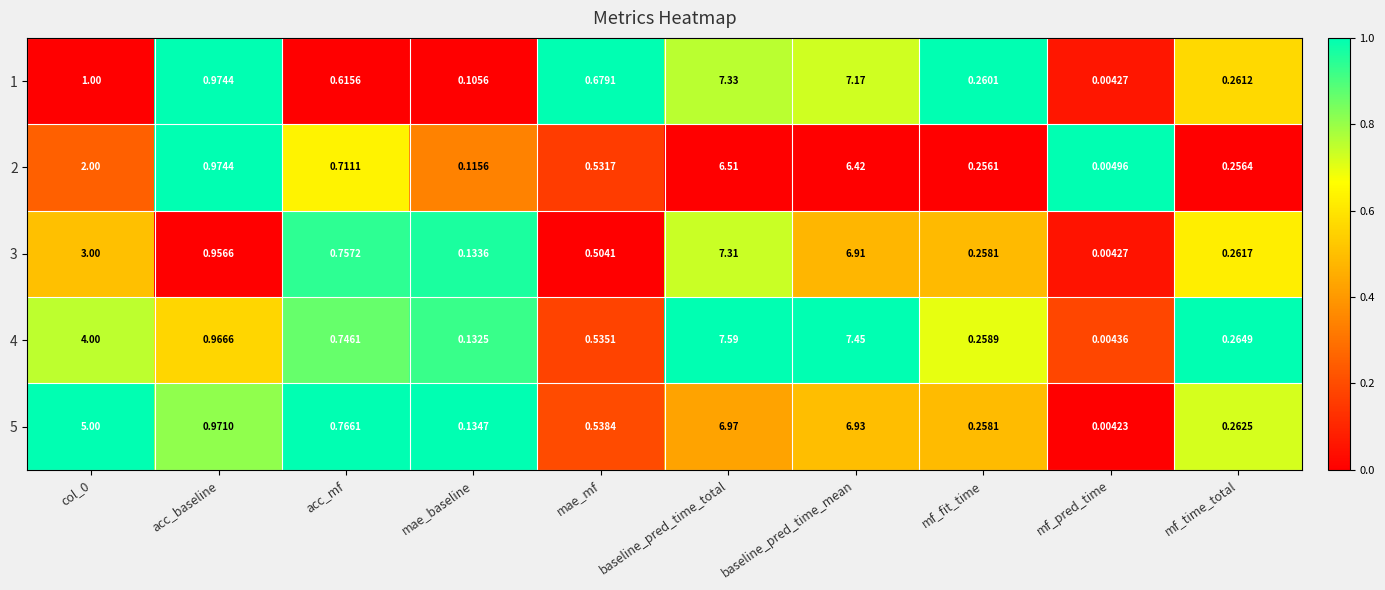

At which label does 2 reach its minimum?

mf_pred_time